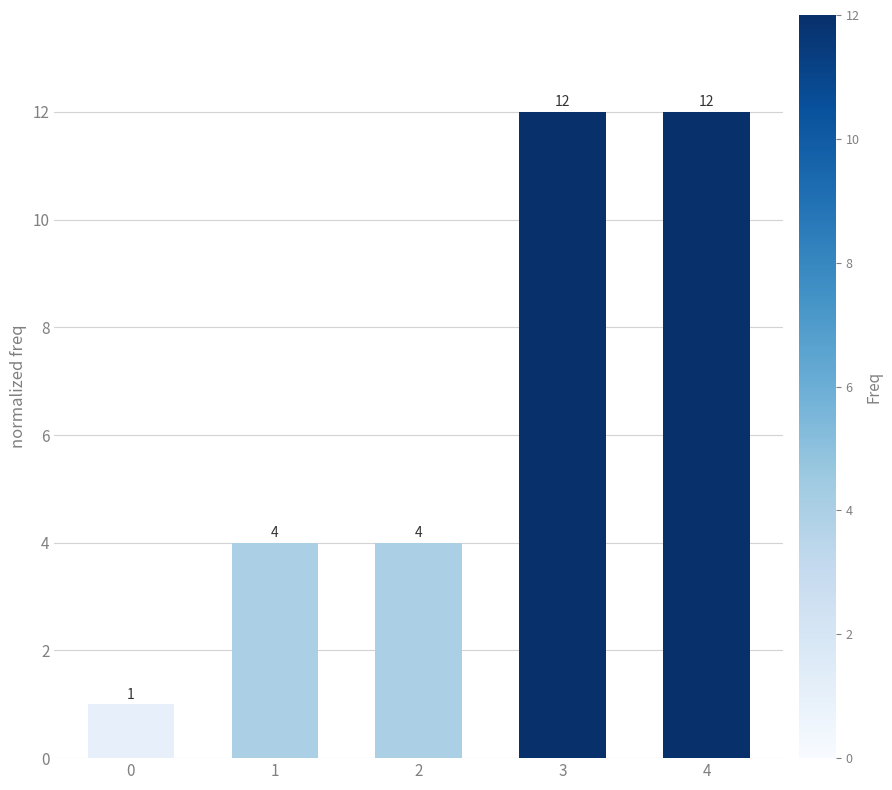

Are the bars grouped side by side (vs. stacked)?

No